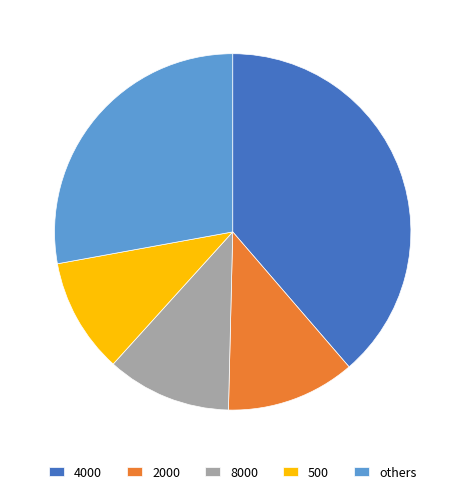

Combined, do others and 4000 account for over 50%?

Yes